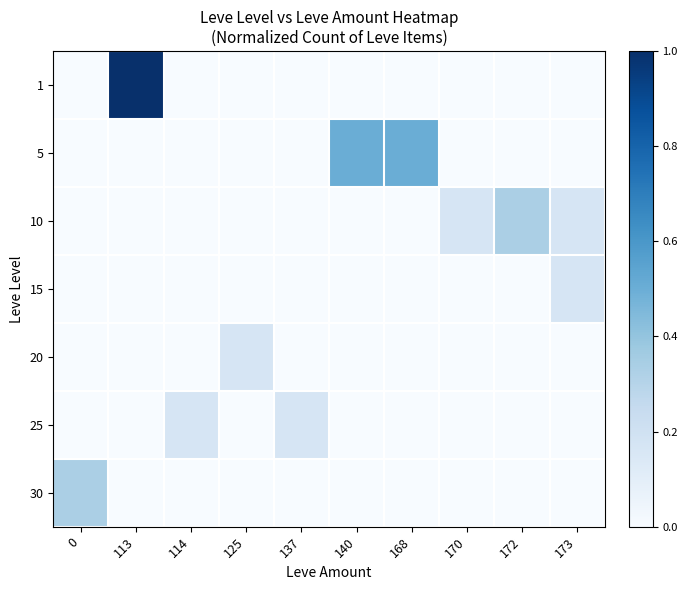

What is the greatest value displayed?

1.0